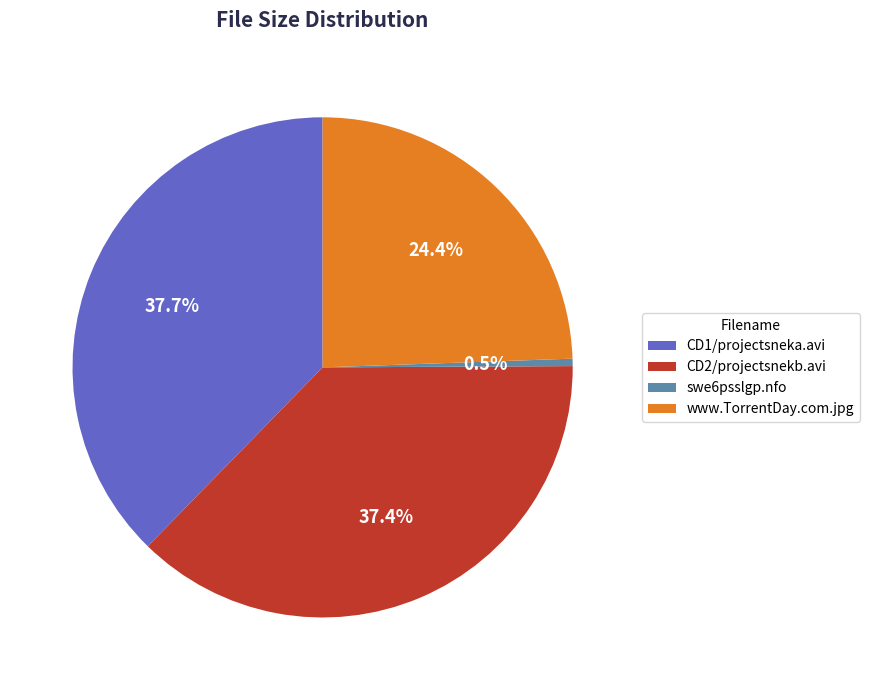

To the nearest percent, what portion does CD2/projectsnekb.avi represent?

37%